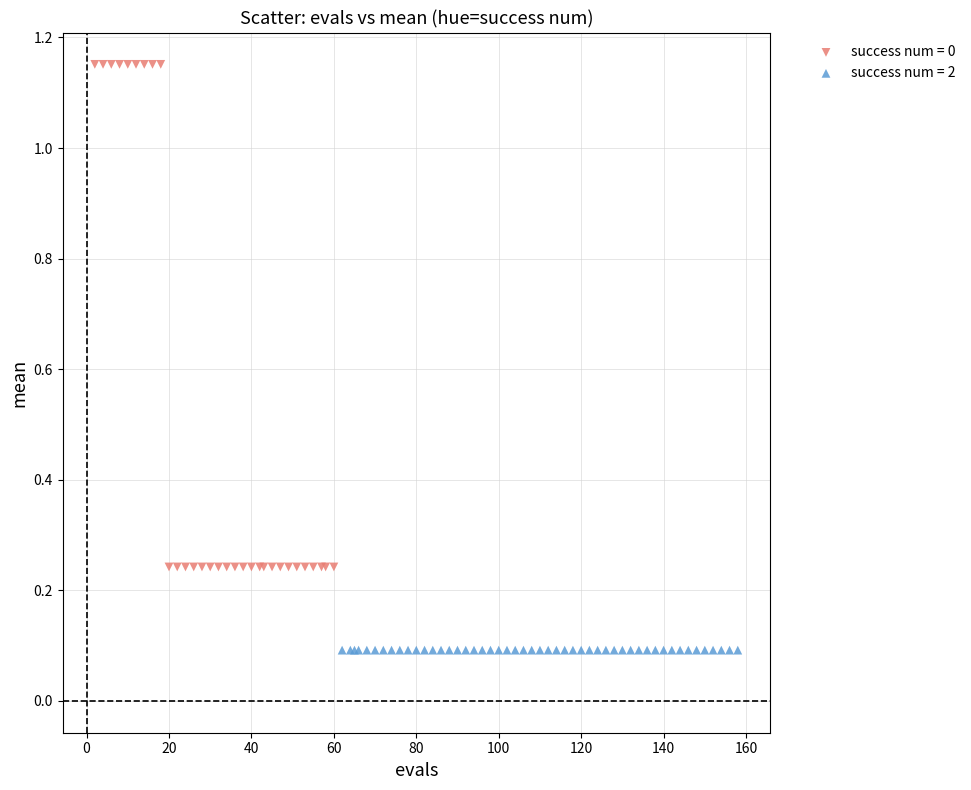

Which series reaches the maximum Y coordinate?

success num = 0